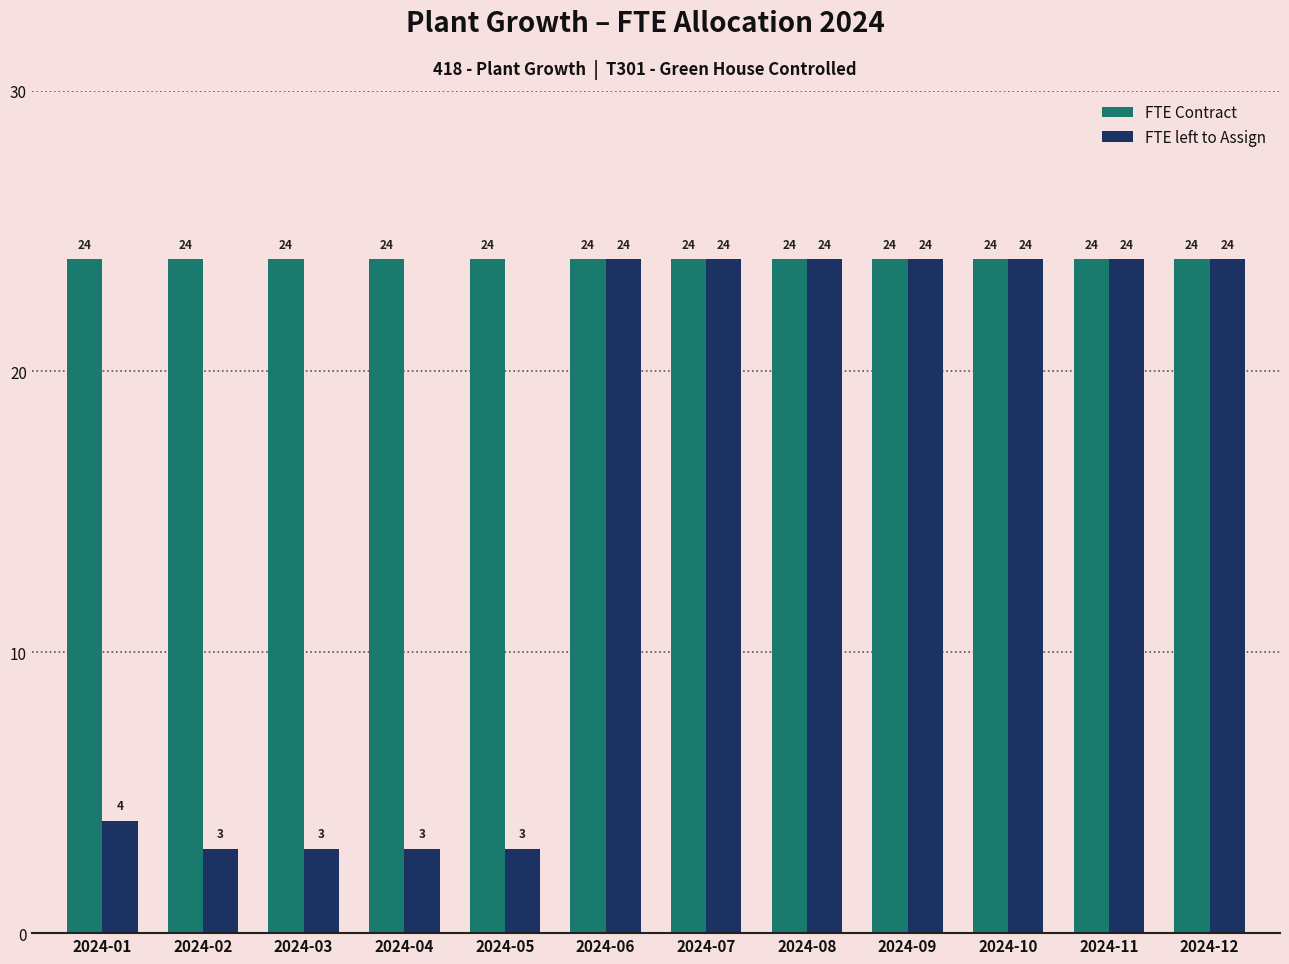

What are all the series names shown in the legend?

FTE Contract, FTE left to Assign